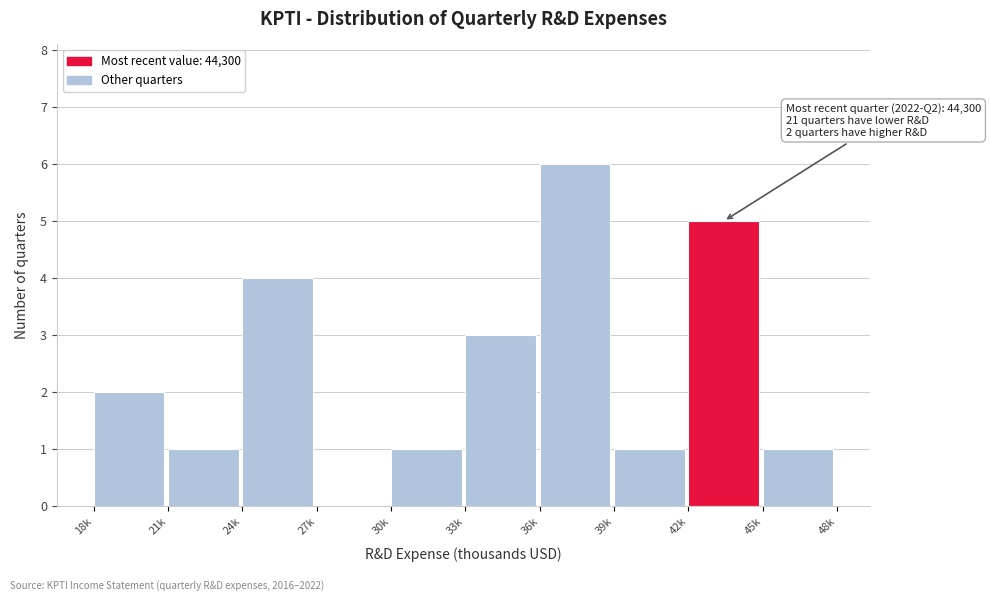

Reading left to right, what are all the values shown in this chart?

18k=2	21k=1	24k=4	27k=0	30k=1	33k=3	36k=6	39k=1	42k=5	45k=1